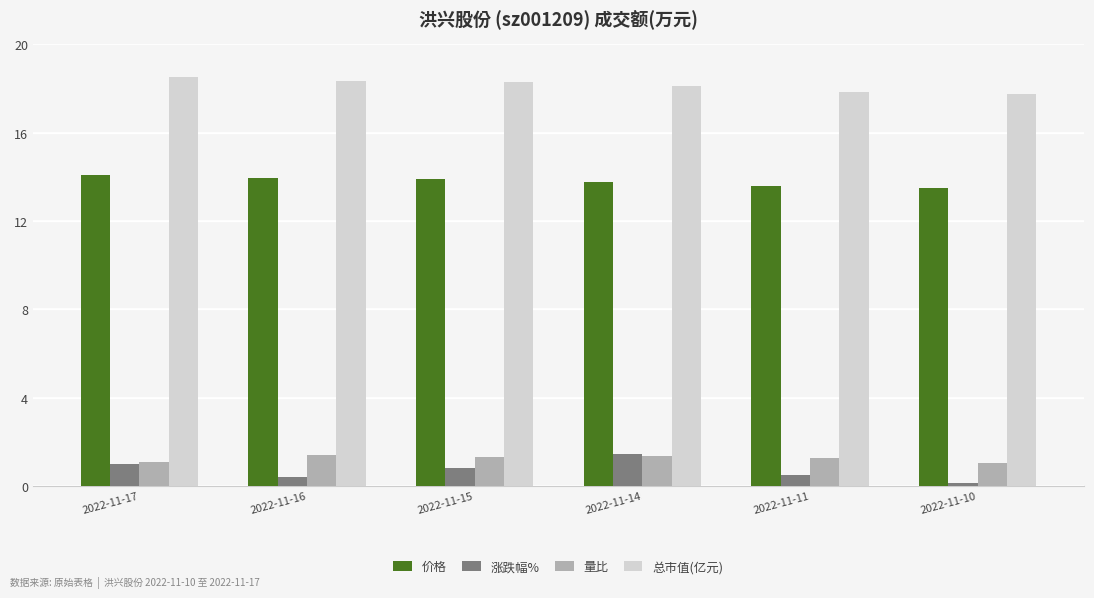

What is the sum of all 价格 values?

82.8